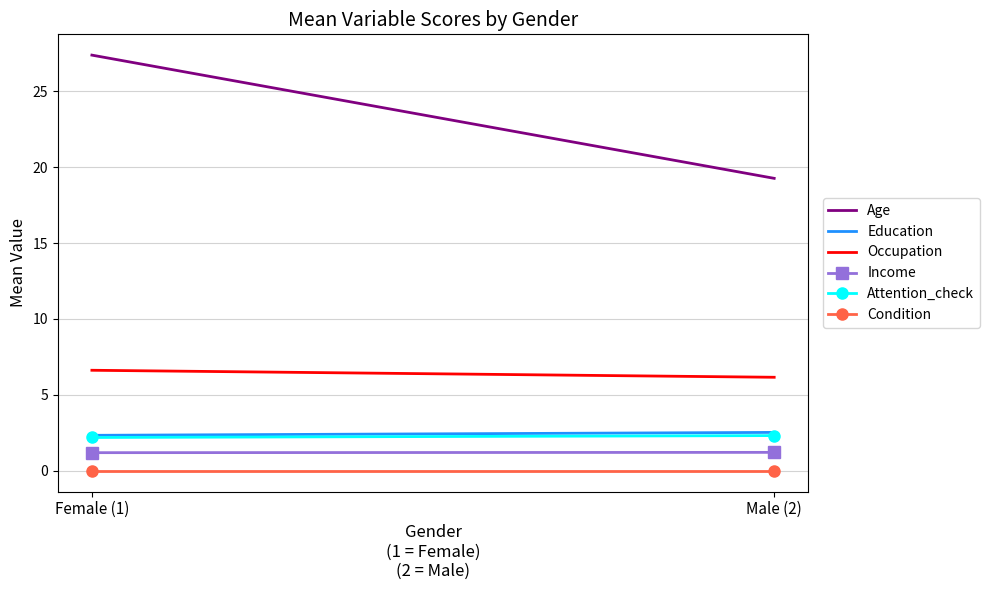

The value of Income at Male (2) is 1.2. True or false?

True